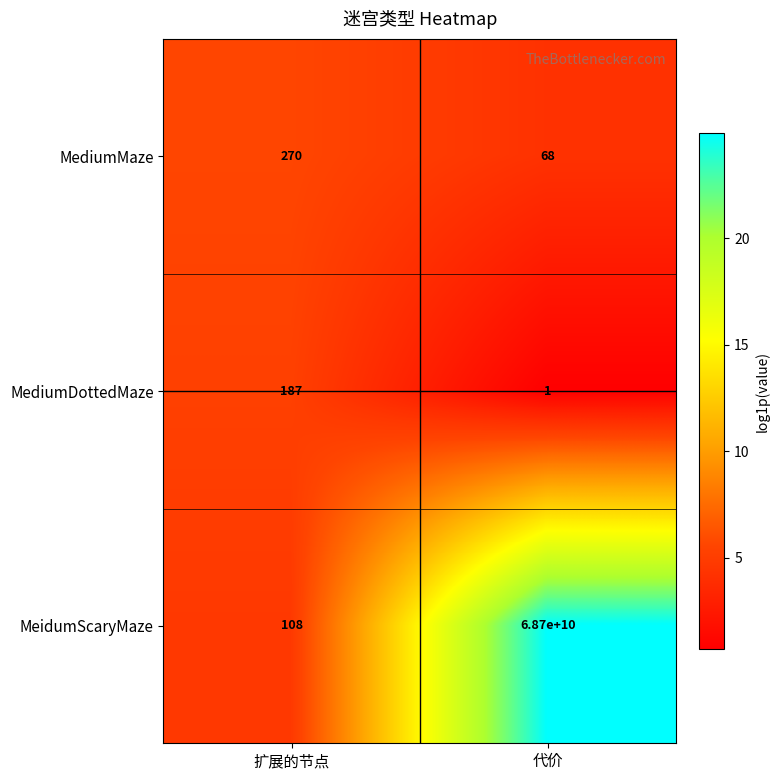

How many distinct data groups are displayed?

3